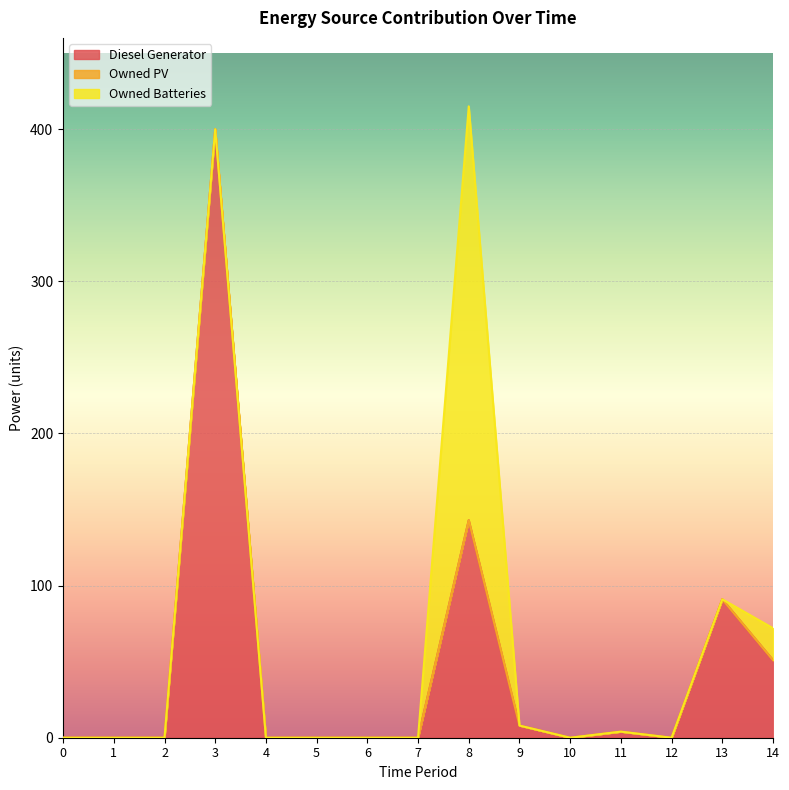

True or false: Owned PV and Diesel Generator cross at least once.

False